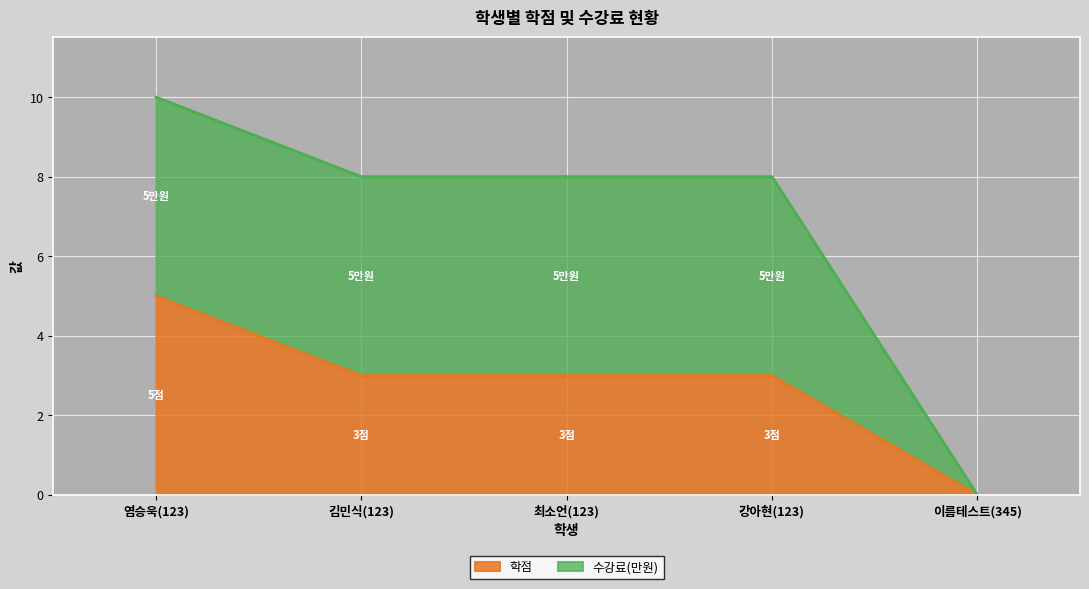

How many values are between 3 and 4?

3